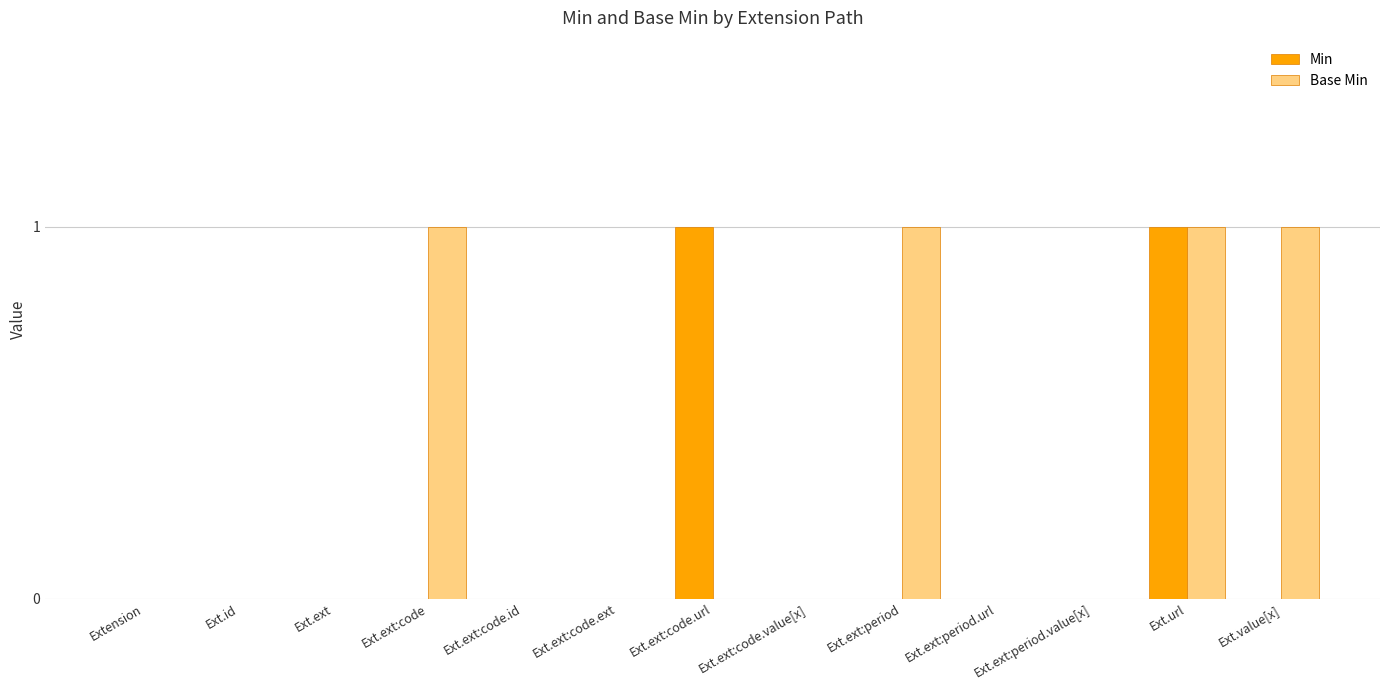

Between Ext.ext:code and Ext.url, which series saw the biggest shift?

Min